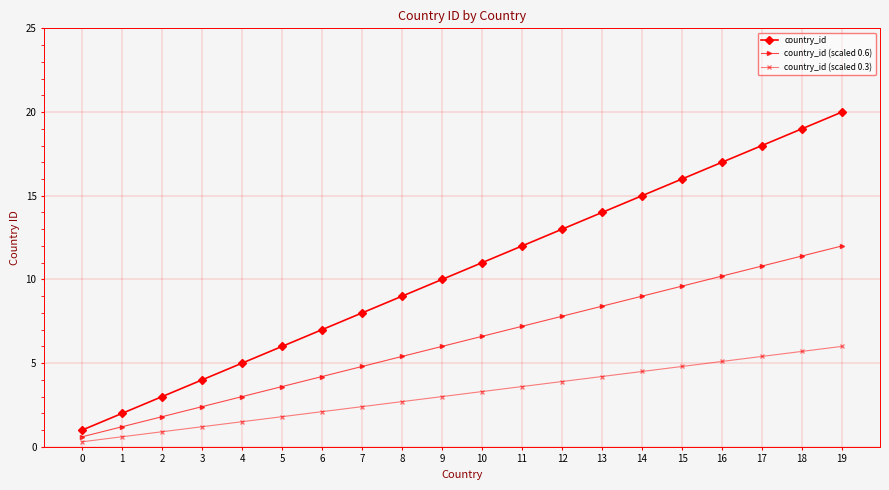

Rank the series by their maximum value, from lowest to highest.

country_id (scaled 0.3), country_id (scaled 0.6), country_id